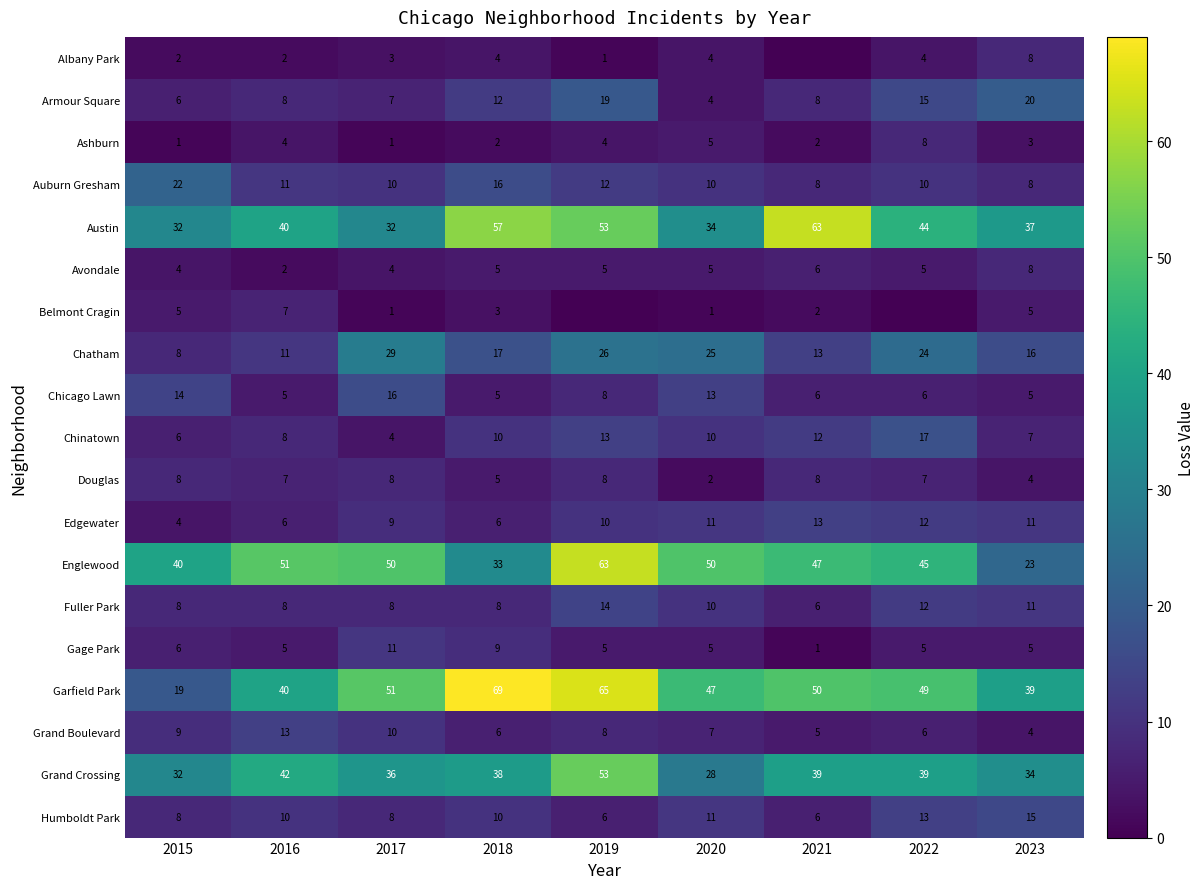

Where is Grand Boulevard nearest to the value 8?

2019